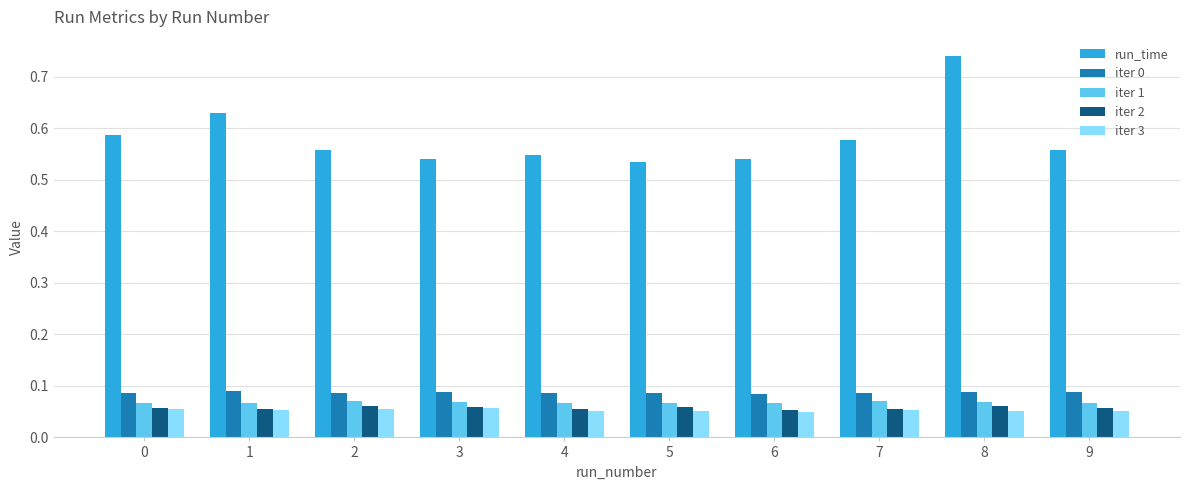

At which category is the sum across all series the highest?

8